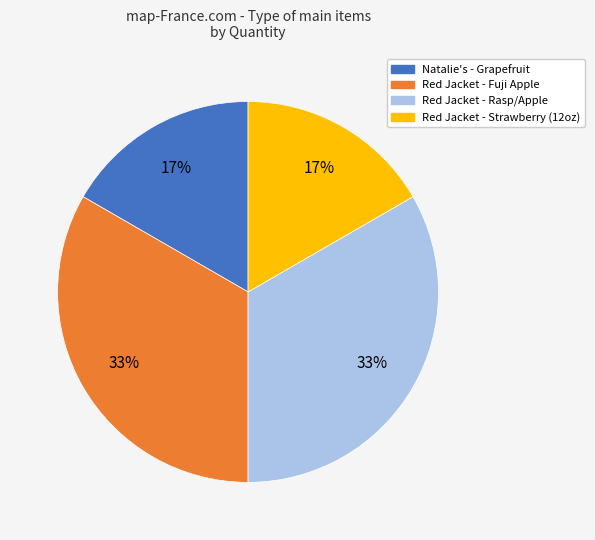

Combined, do Red Jacket - Strawberry (12oz) and Natalie's - Grapefruit account for over 50%?

No